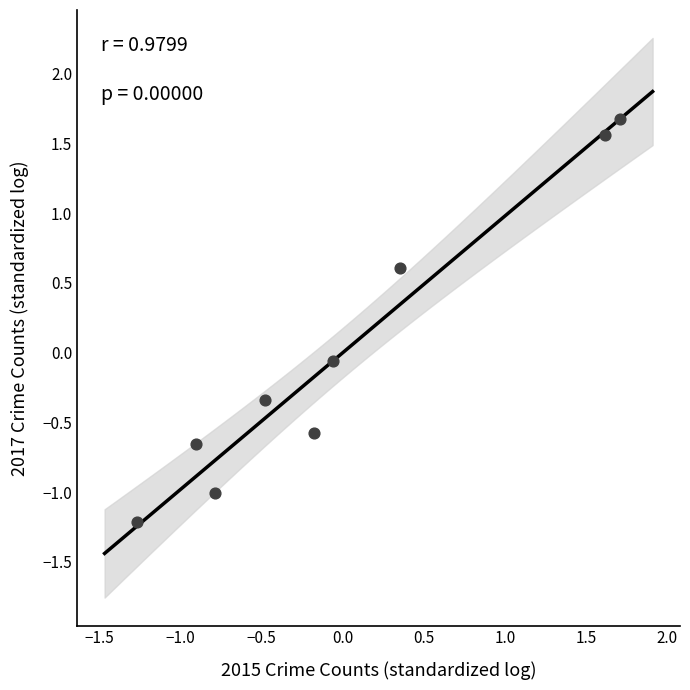

What is the range of Y values (max minus min)?

2.9